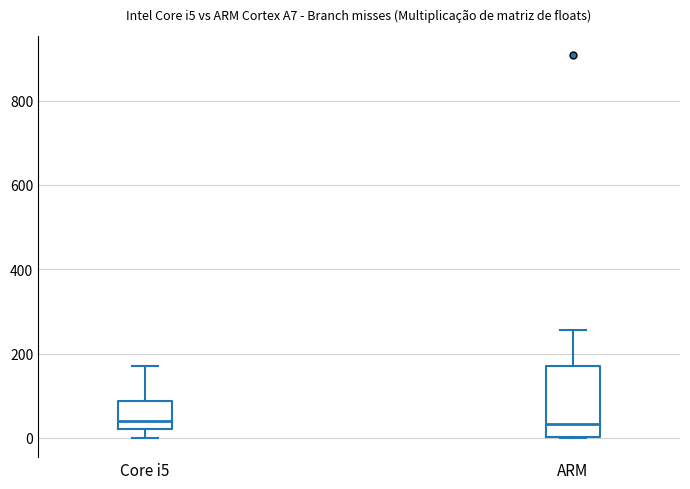

Which box is the tallest, from its lower edge to its upper edge?

ARM